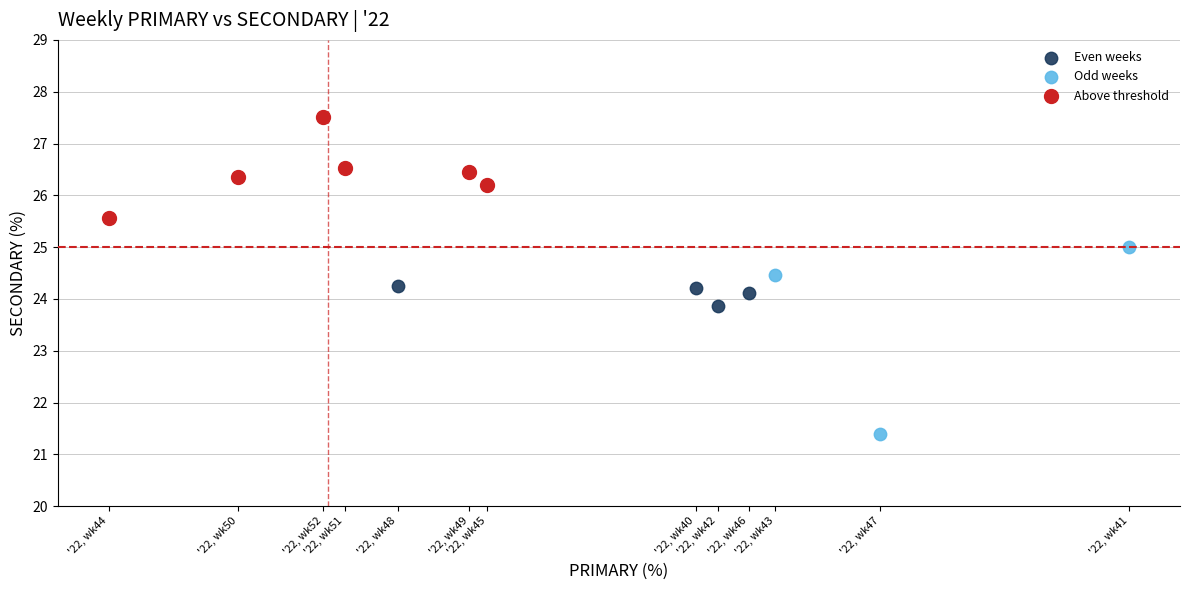

Which series has the largest Y range (max minus min)?

Odd weeks